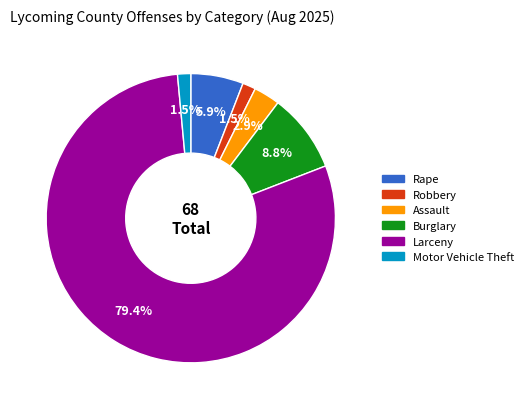

How many segments does this pie chart have?

6